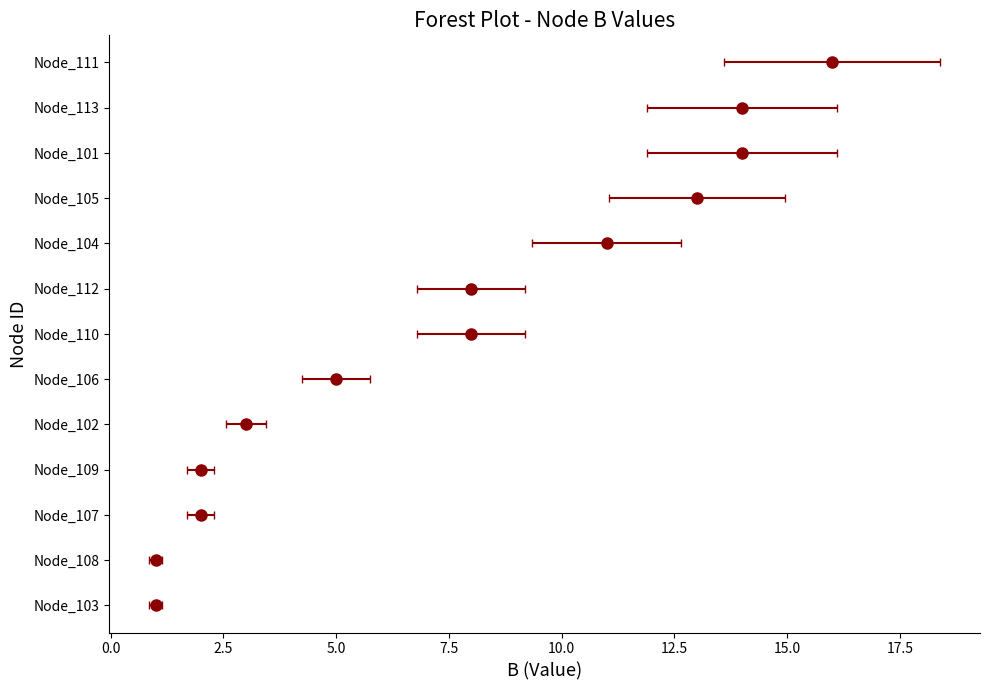

List the labels in order of value, smallest first.

103, 108, 107, 109, 102, 106, 110, 112, 104, 105, 101, 113, 111